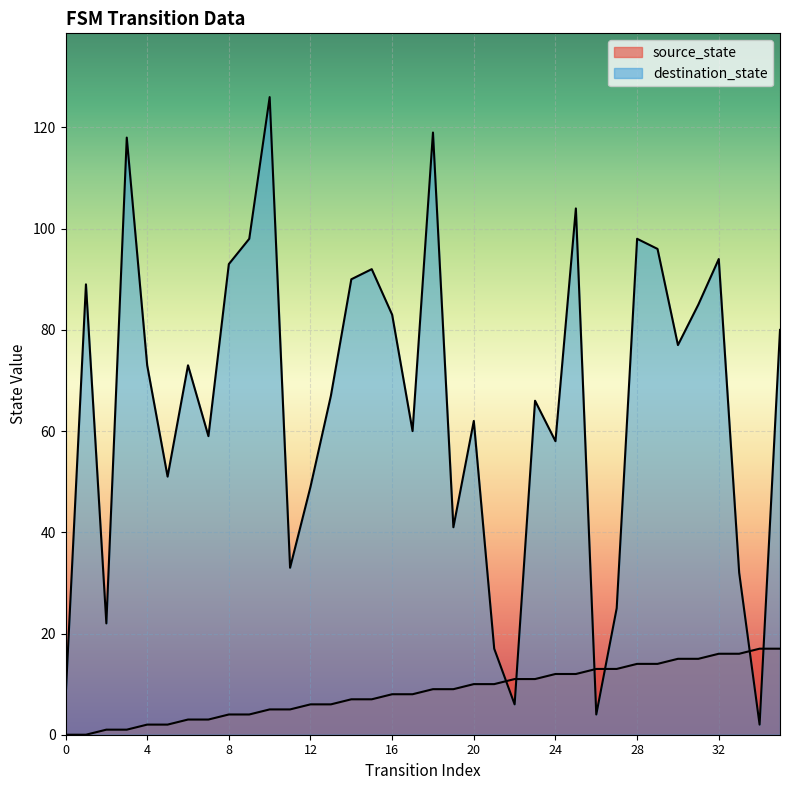

Which series changed the most between 25 and 31?

destination_state